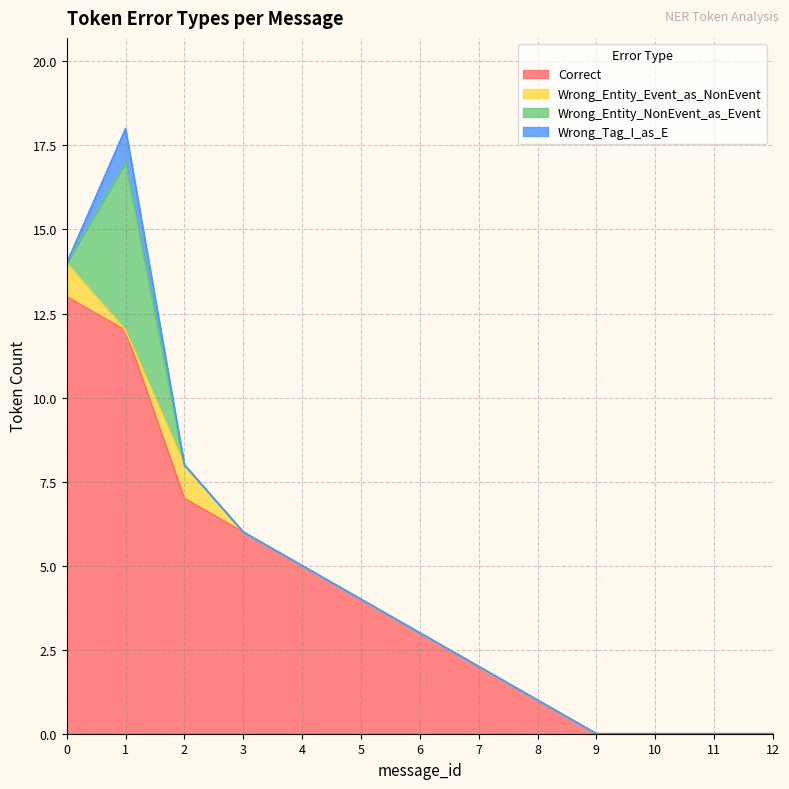

At which category is the sum across all series the highest?

1